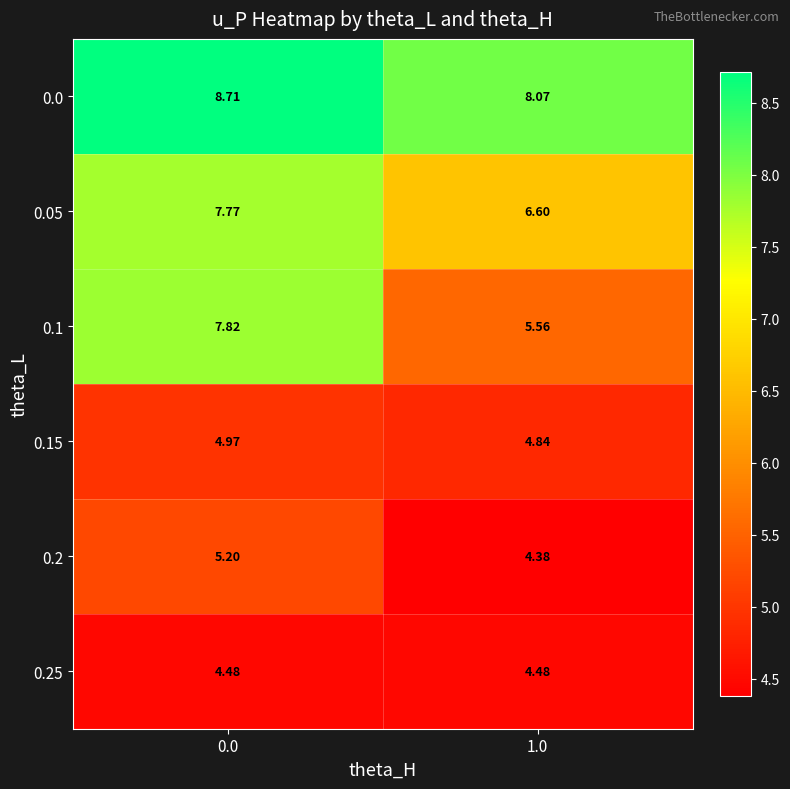

Is the value of 0.0 at 1.0 greater than the value of 0.15 at 0.0?

Yes